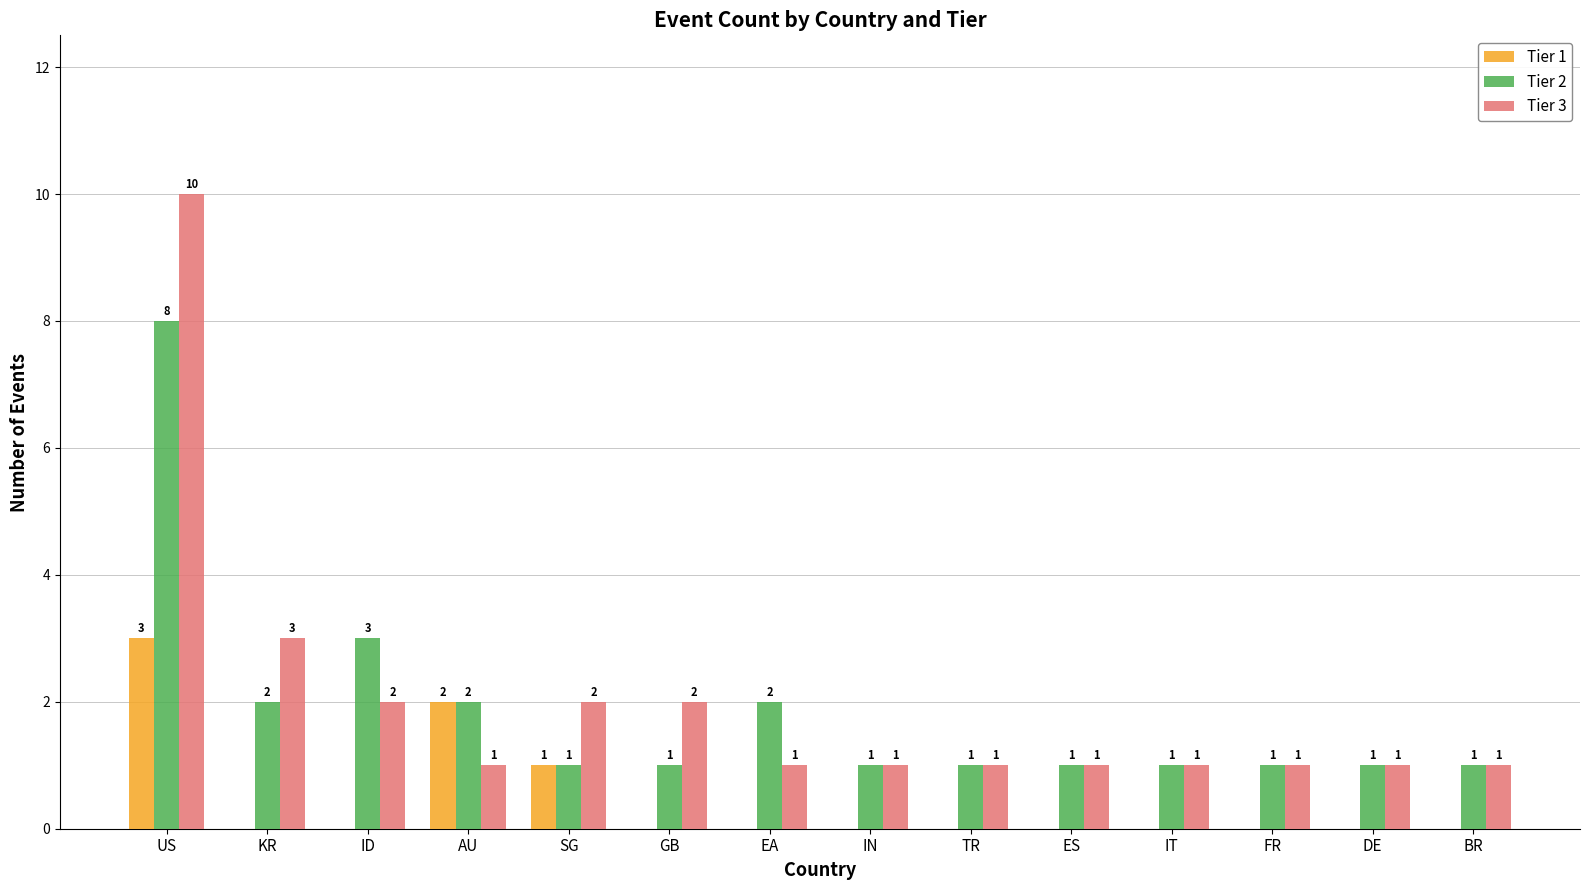

True or false: Tier 1 has a value of 0 at TR.

True